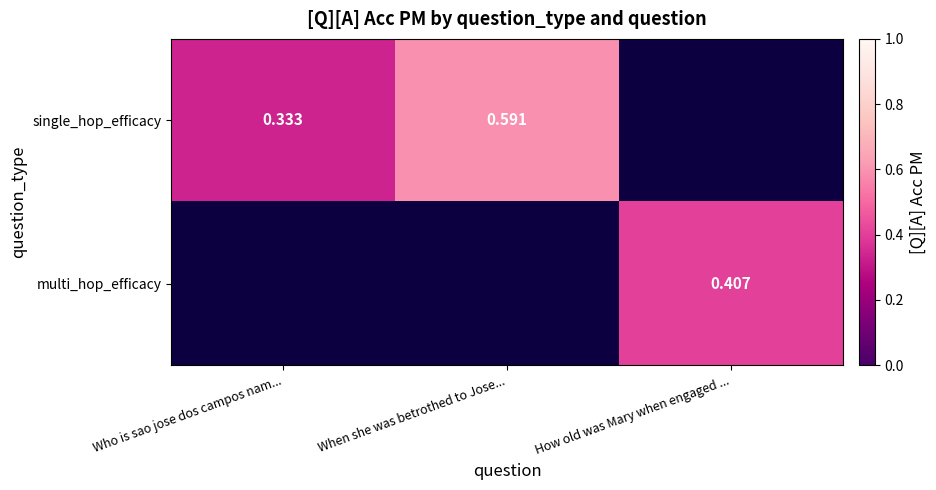

What is the greatest value displayed?

0.6